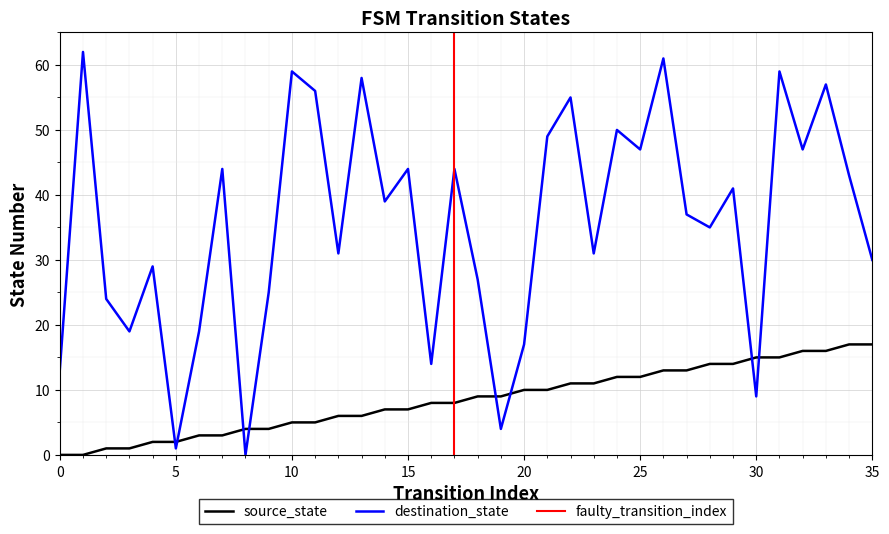

Where is destination_state nearest to the value 31?

12